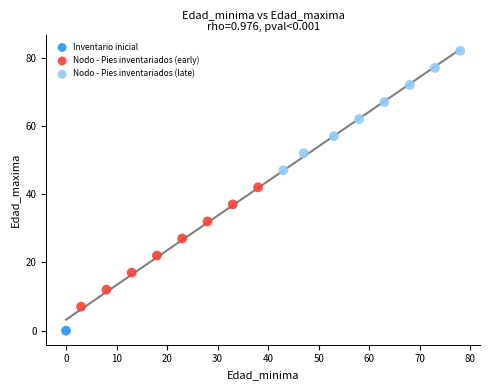

Which series reaches the minimum Y coordinate?

Inventario inicial